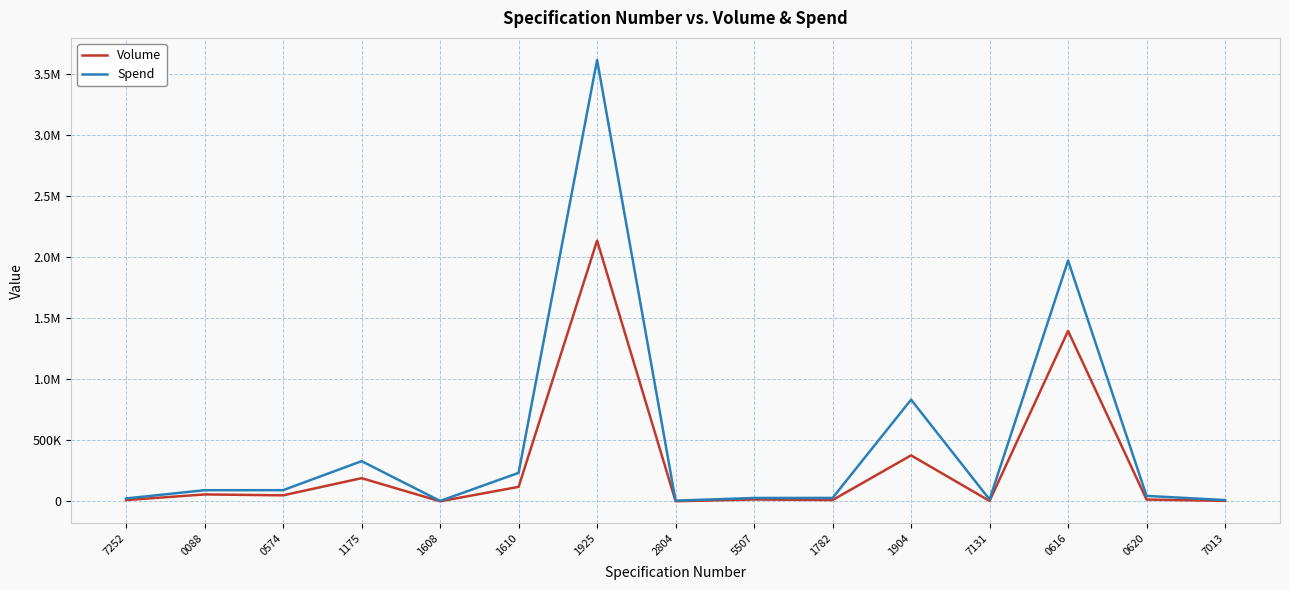

What is the maximum value for Volume?

2135900.0